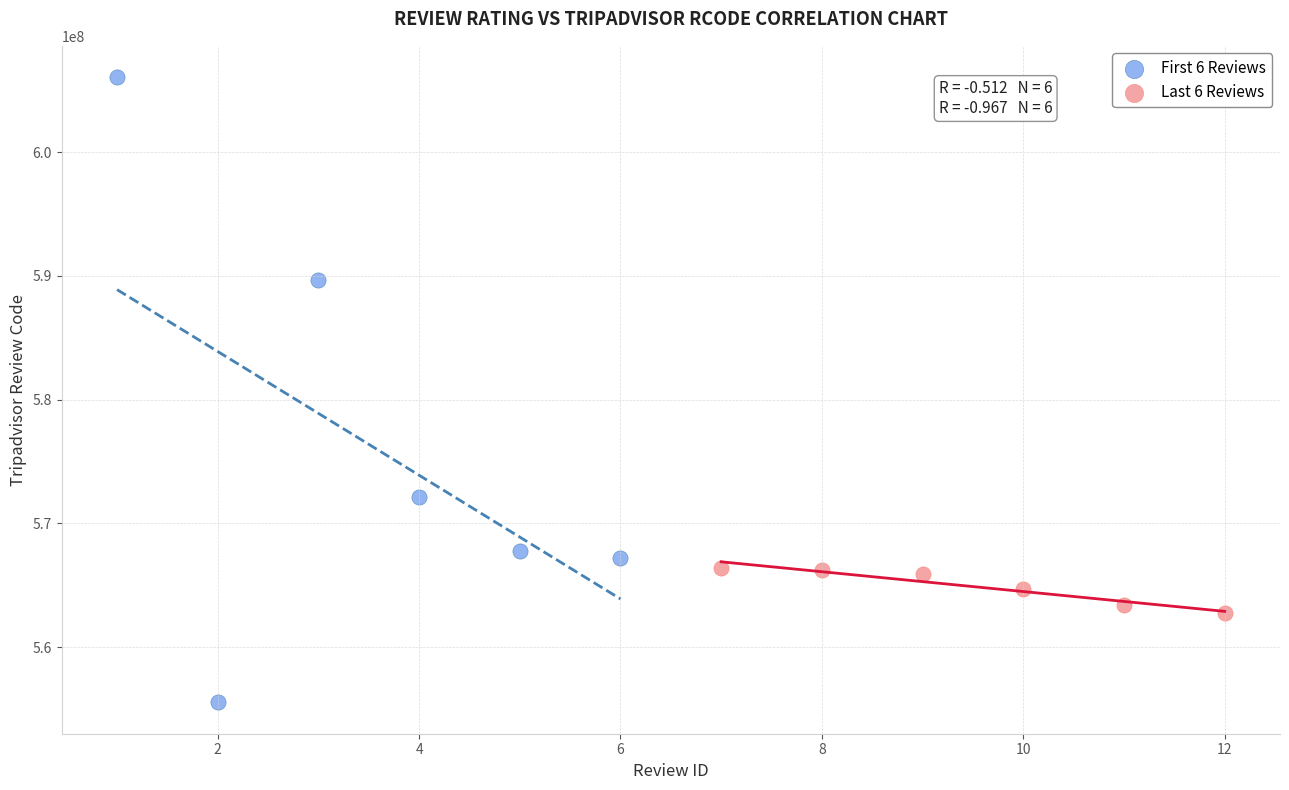

Which series has the widest spread of Y values?

First 6 Reviews